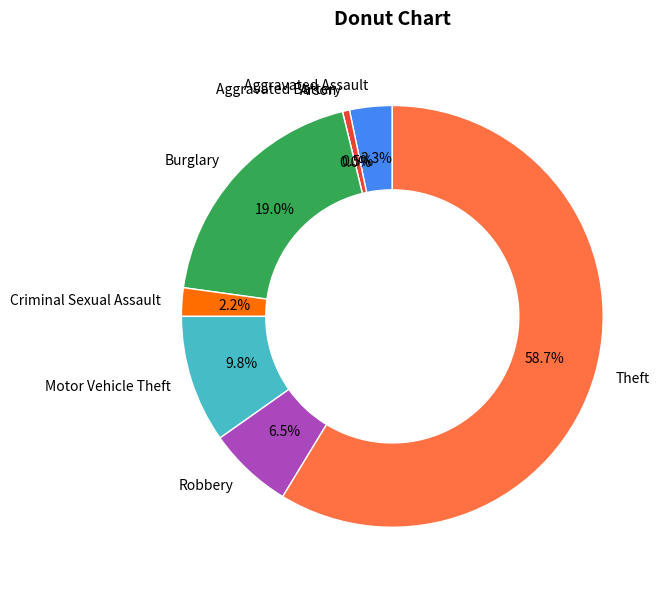

How much of the chart is everything except Burglary?

81.0%